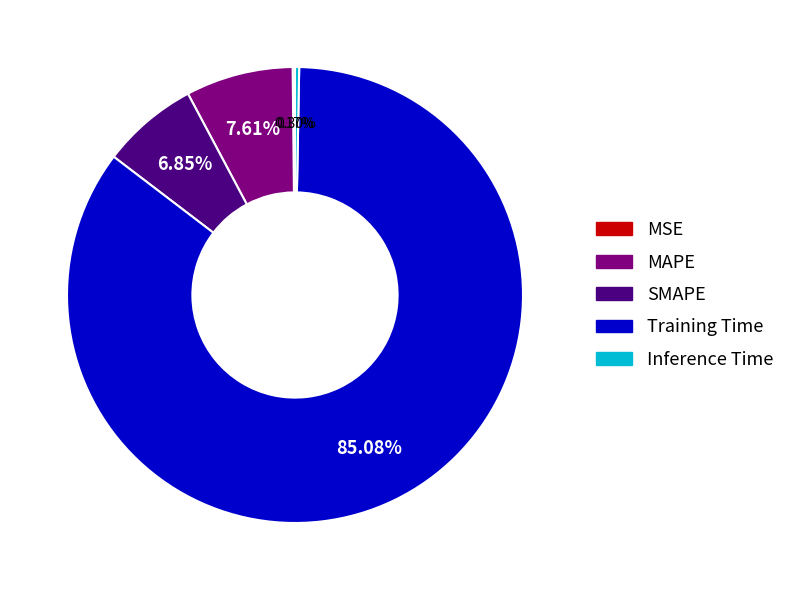

True or false: MAPE accounts for 8% of the total.

True